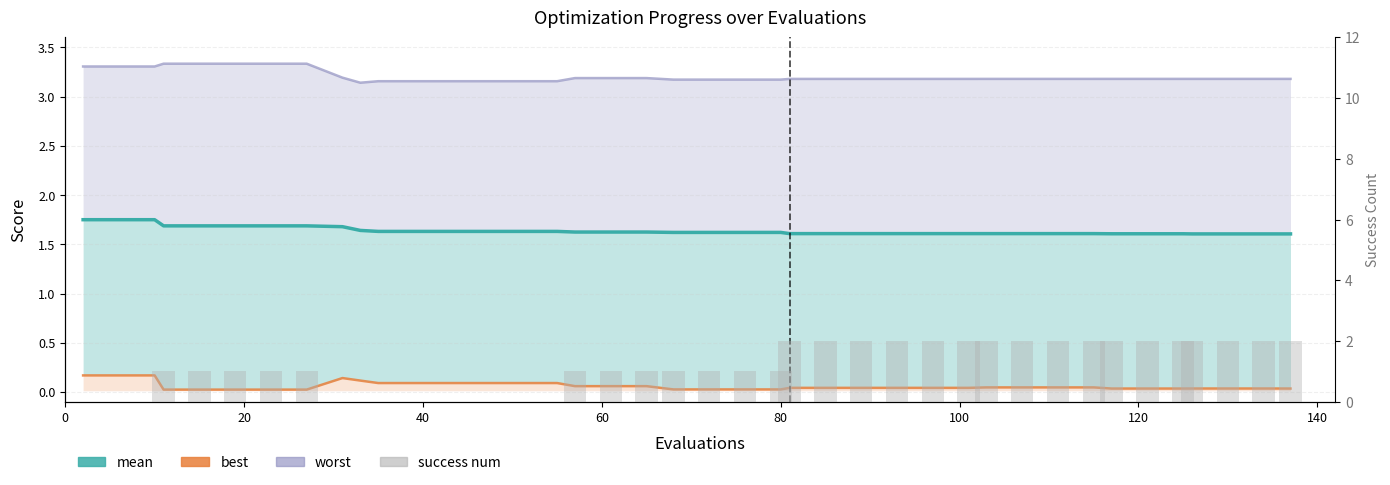

Is it true that best equals 0.0 at 21?

False